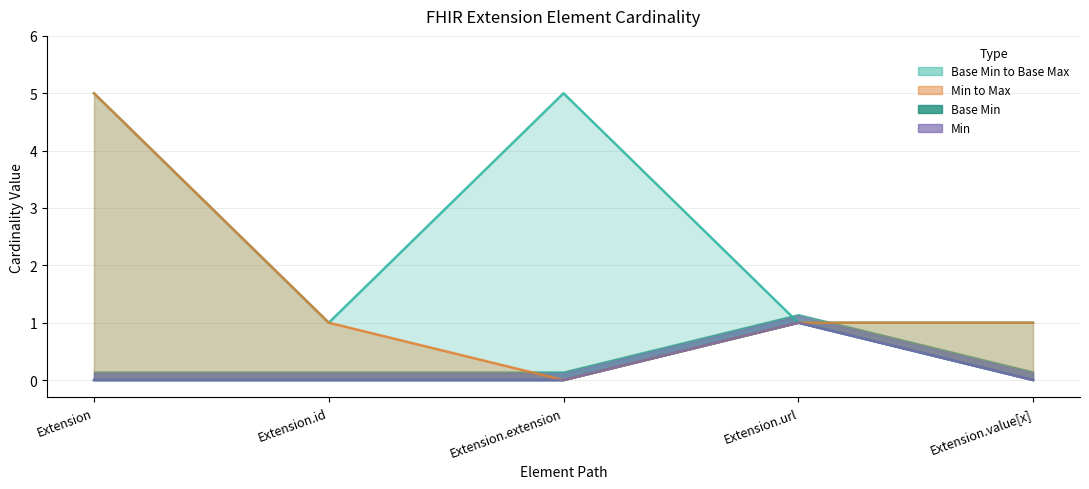

True or false: Base Min and Min intersect in this chart.

False